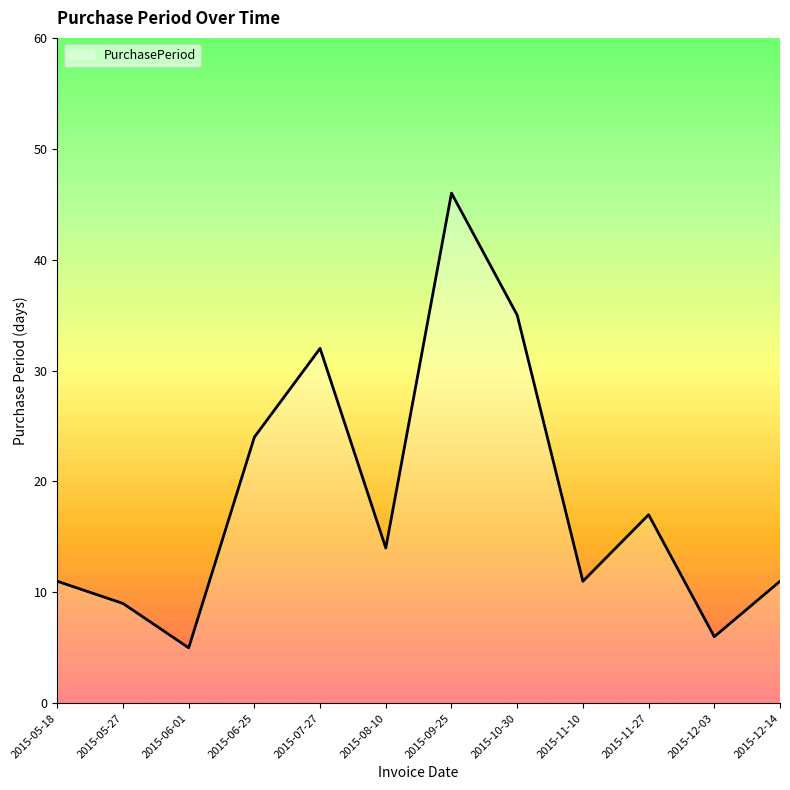

True or false: the data shows 32 at 2015-07-27.

True